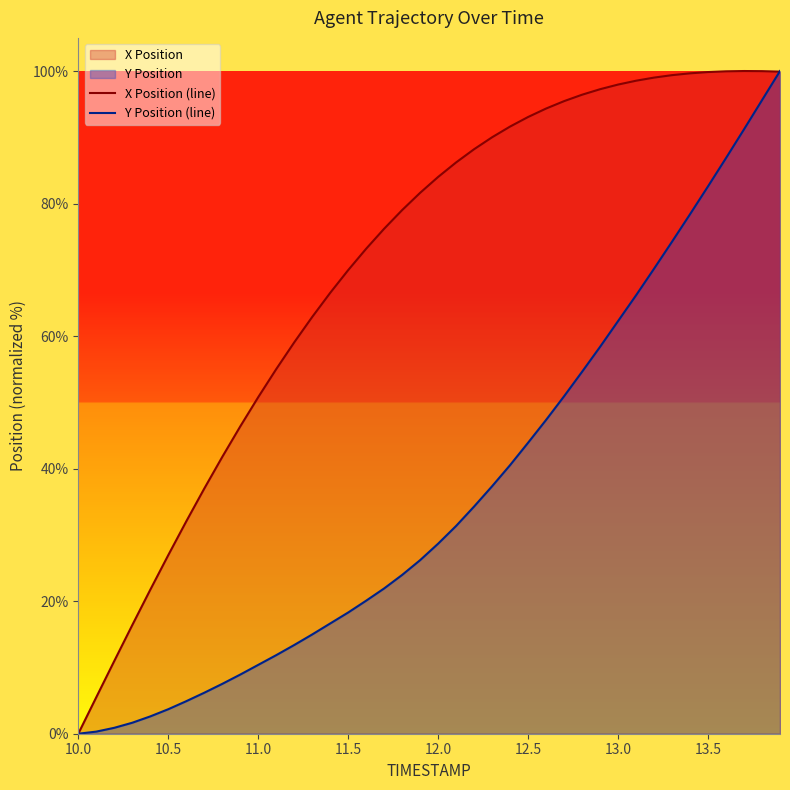

What is the maximum value for Y Position (line)?

100.0